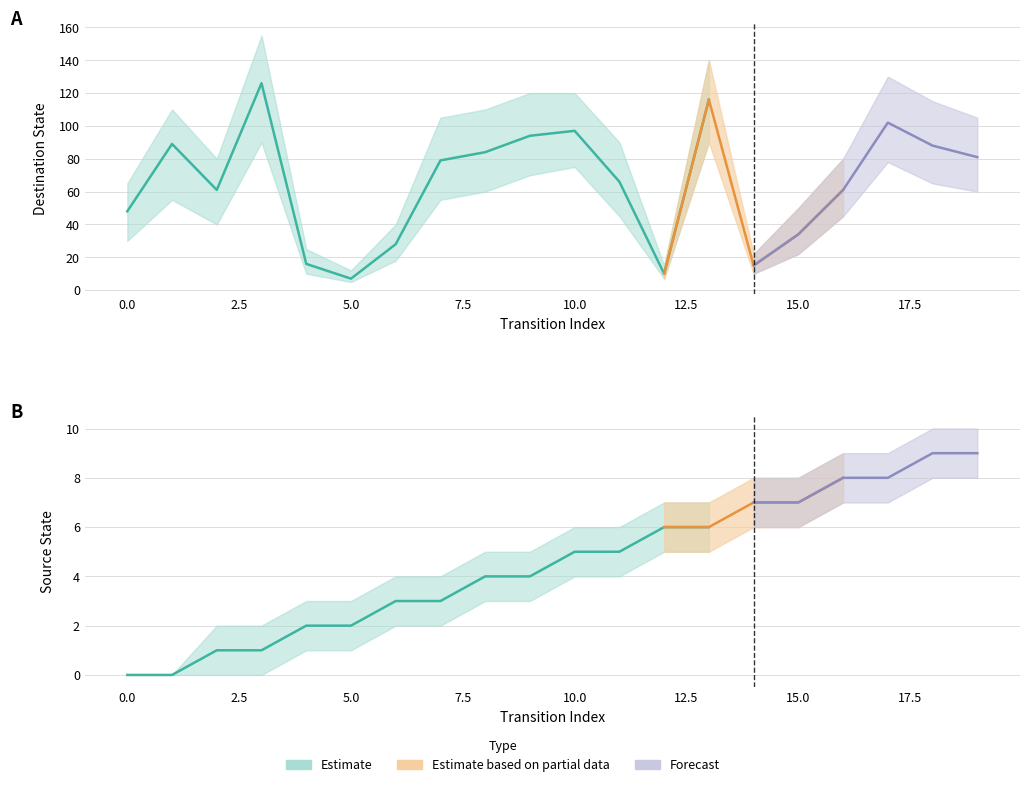

What is the difference between the destination_state values at 13 and 5?

109